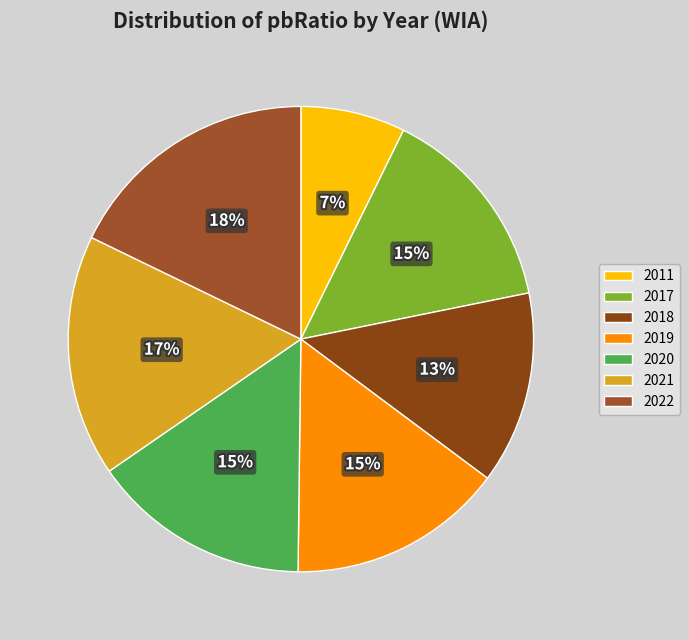

Does 2021 account for over 50% of the chart?

No